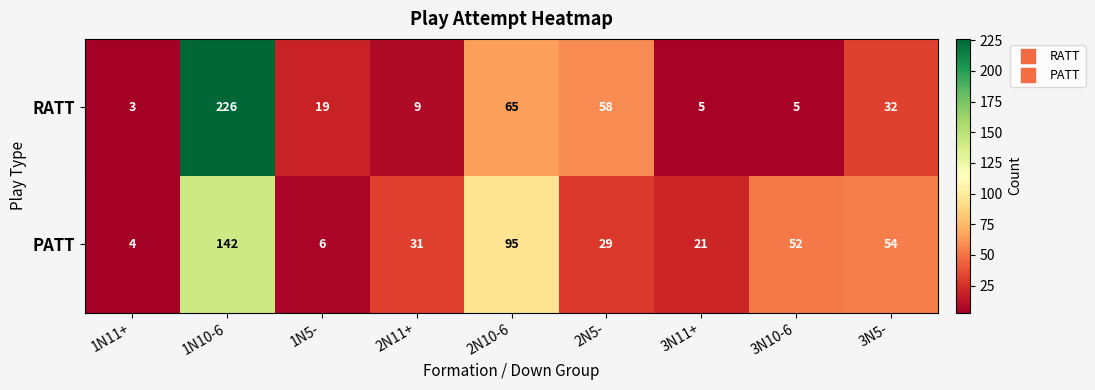

At how many categories does at least one series exceed 223?

1